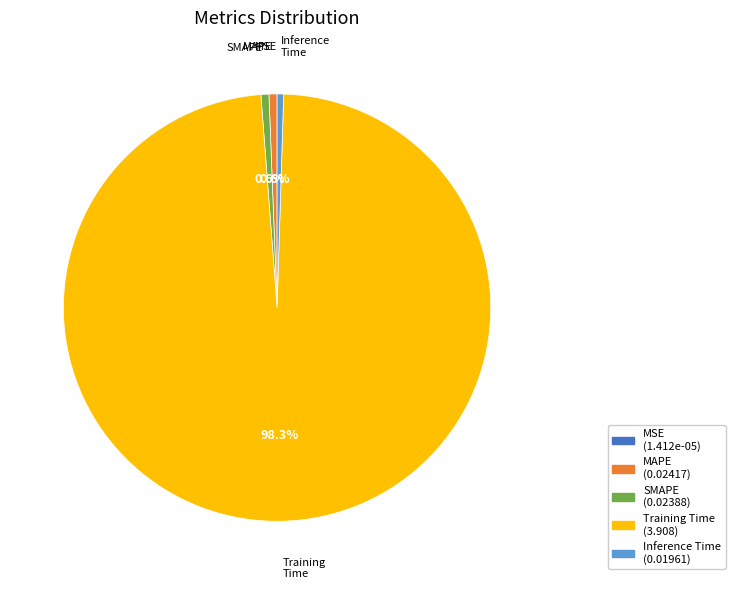

Is Training Time the majority of the pie?

Yes